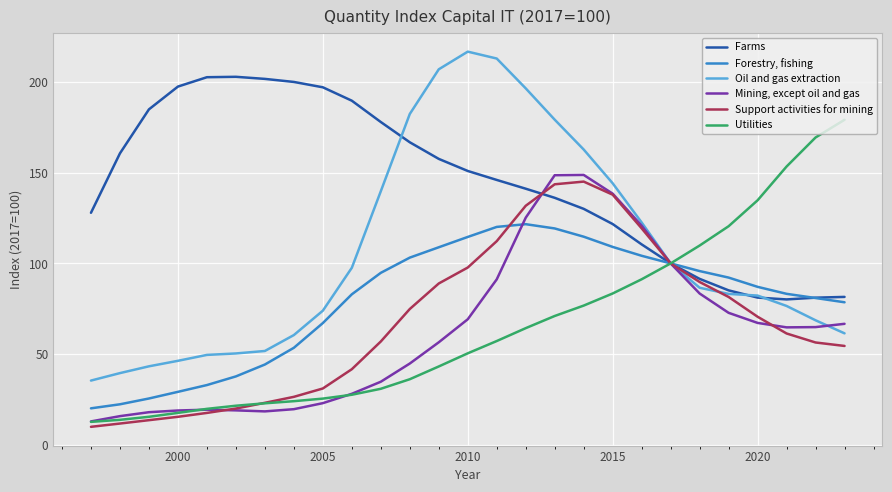

What is the smallest value displayed?

10.0